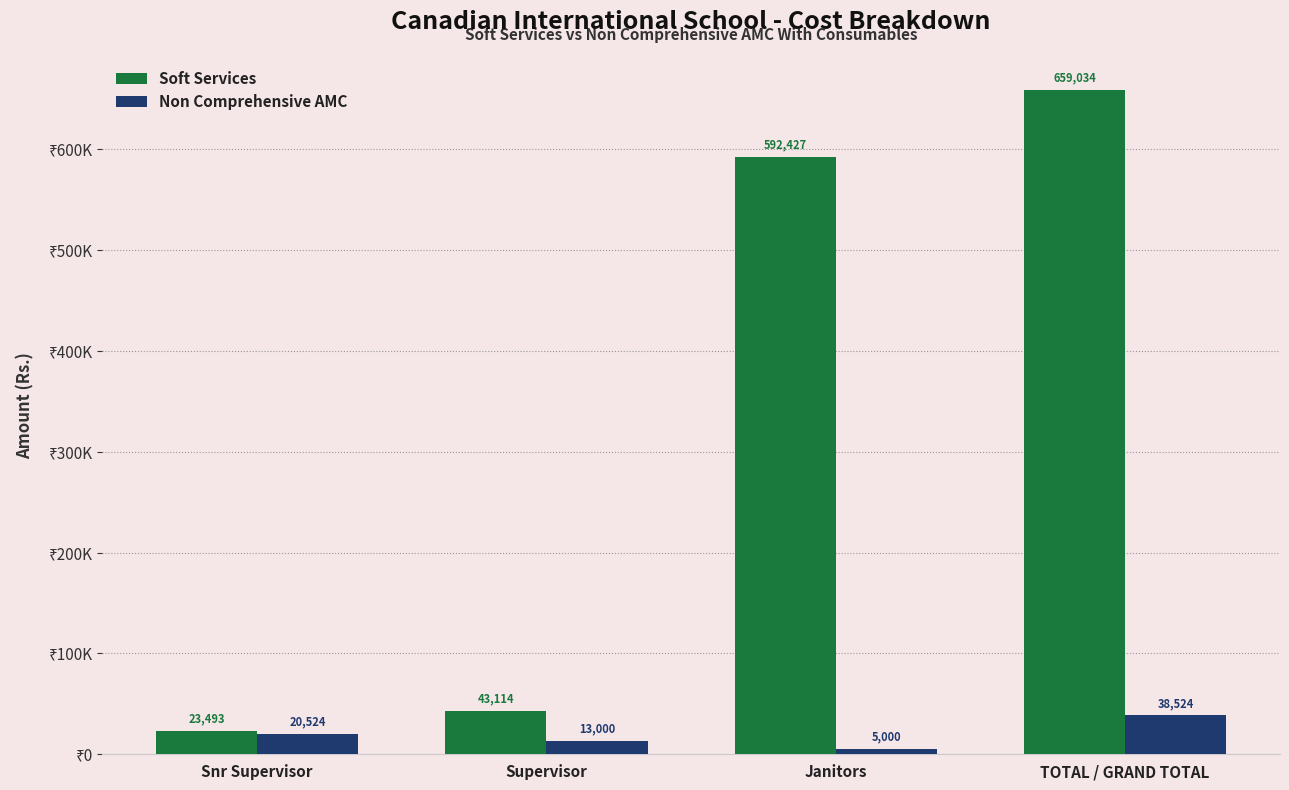

Does the chart contain stacked bars?

No